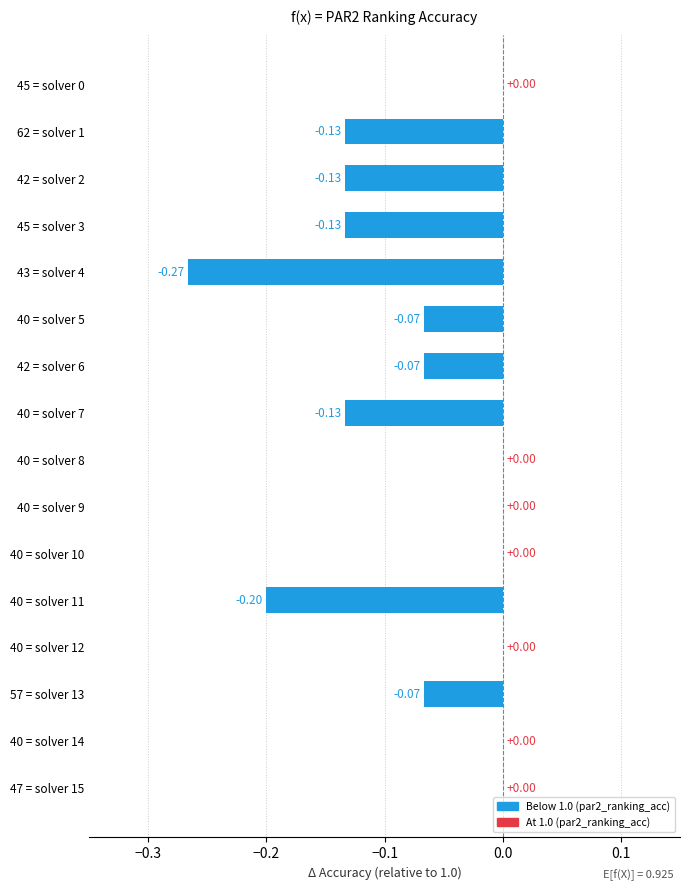

What is the sum of all values?

-1.2